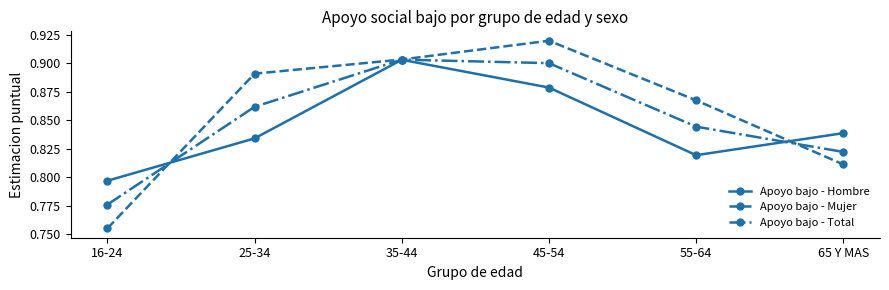

Which series changed the most between 25-34 and 55-64?

Apoyo bajo - Mujer